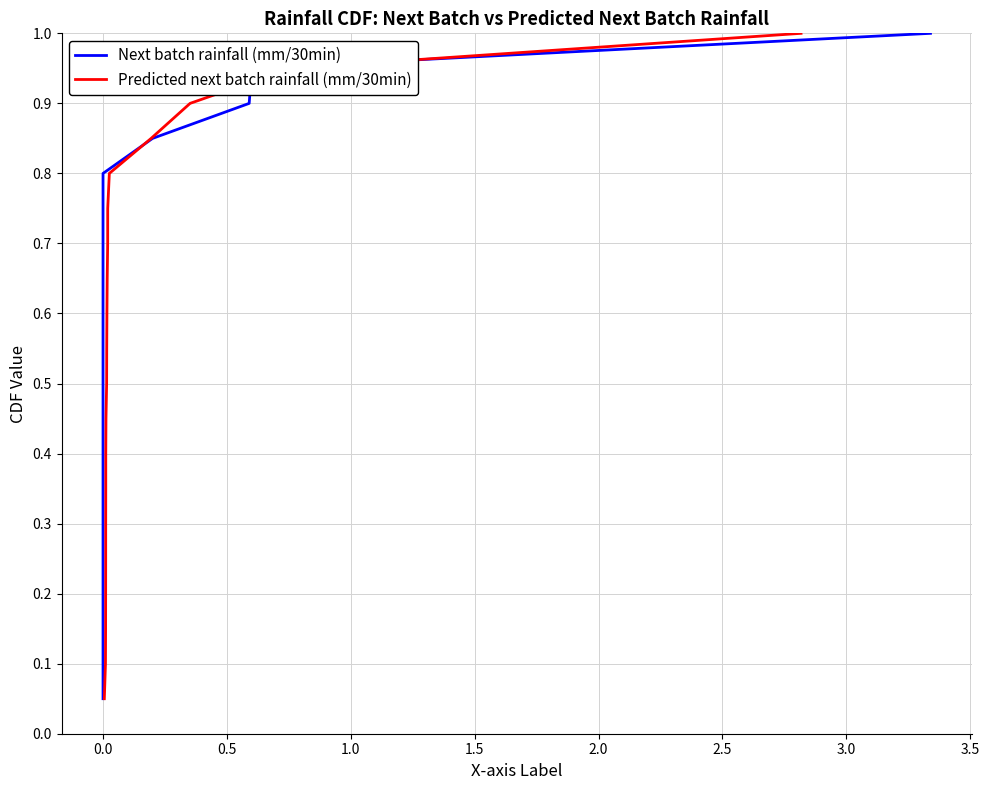

What is the difference between the maximum and second lowest values in the Predicted next batch rainfall (mm/30min) series?

0.9